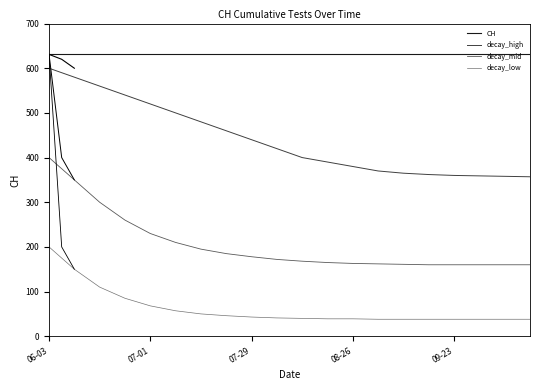

Does the chart display data point markers on the line(s)?

No